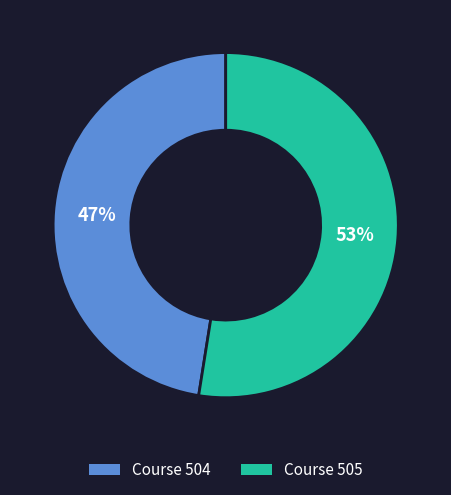

Which slice is the largest?

Course 505